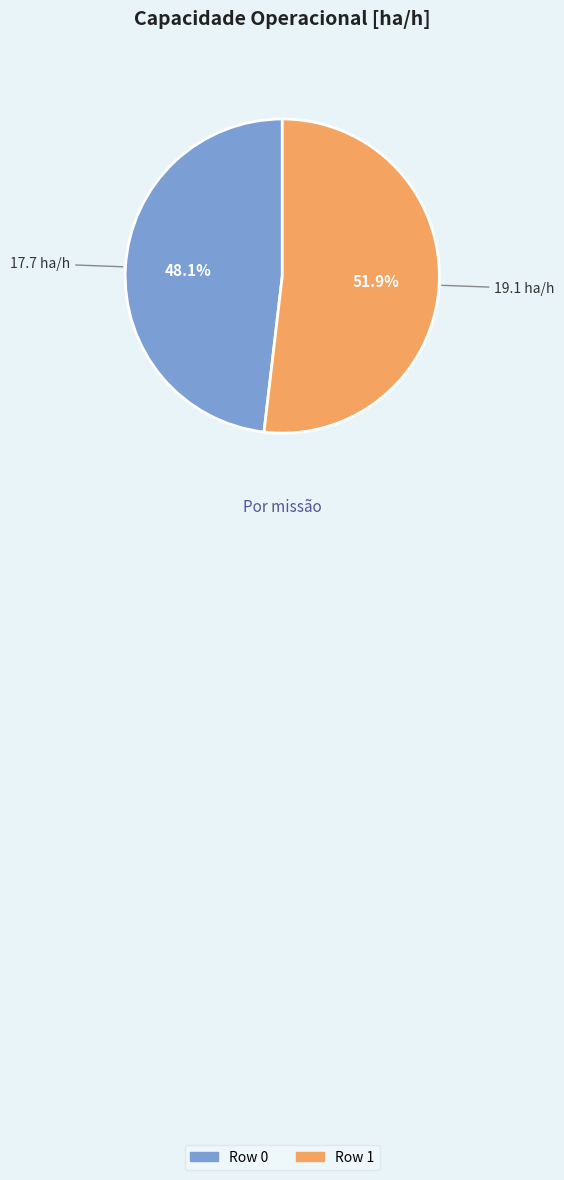

What is the smallest slice in the pie chart?

Row 0